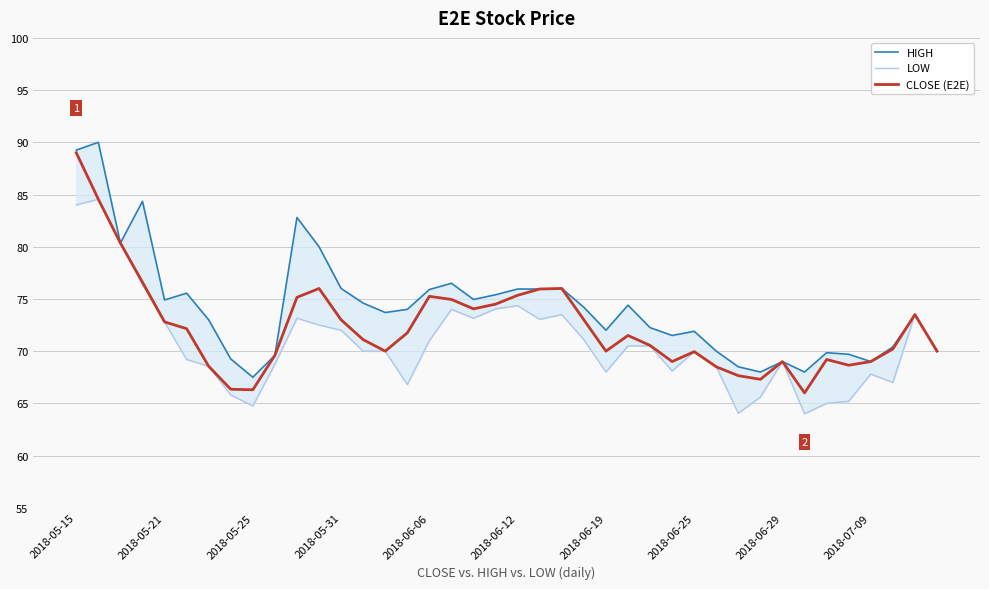

True or false: HIGH and CLOSE (E2E) cross at least once.

False